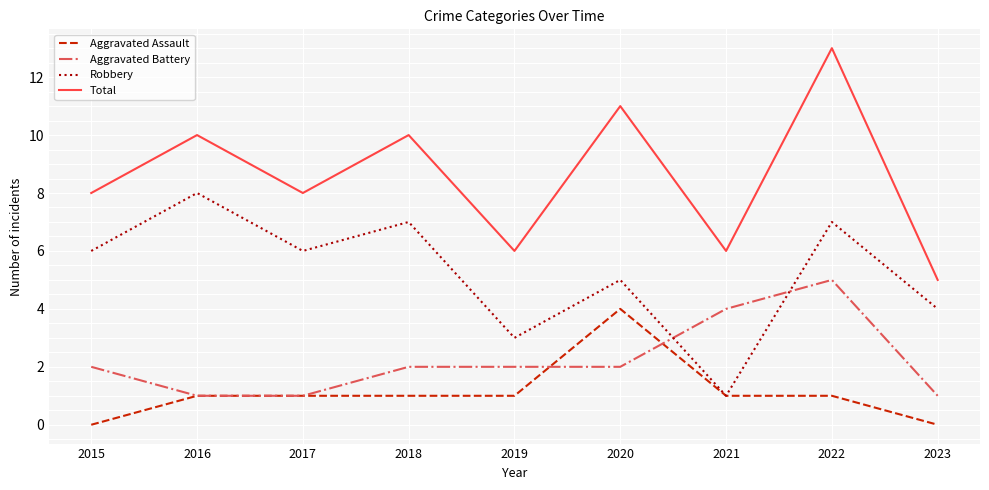

True or false: Total and Aggravated Assault intersect in this chart.

False